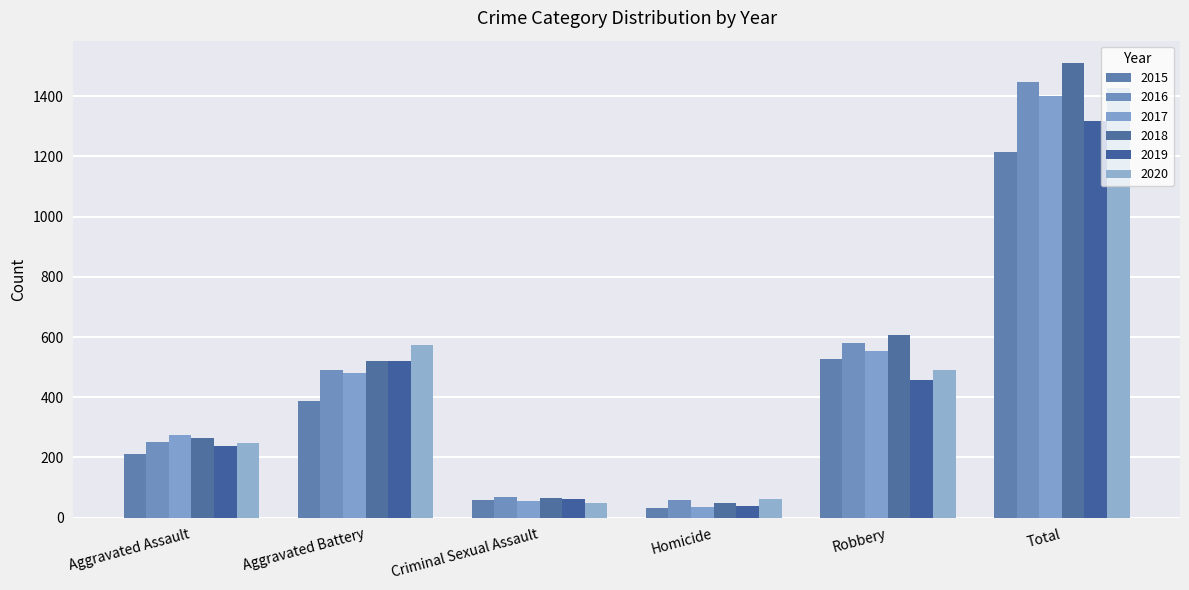

Which label corresponds to the largest value in the chart?

Total